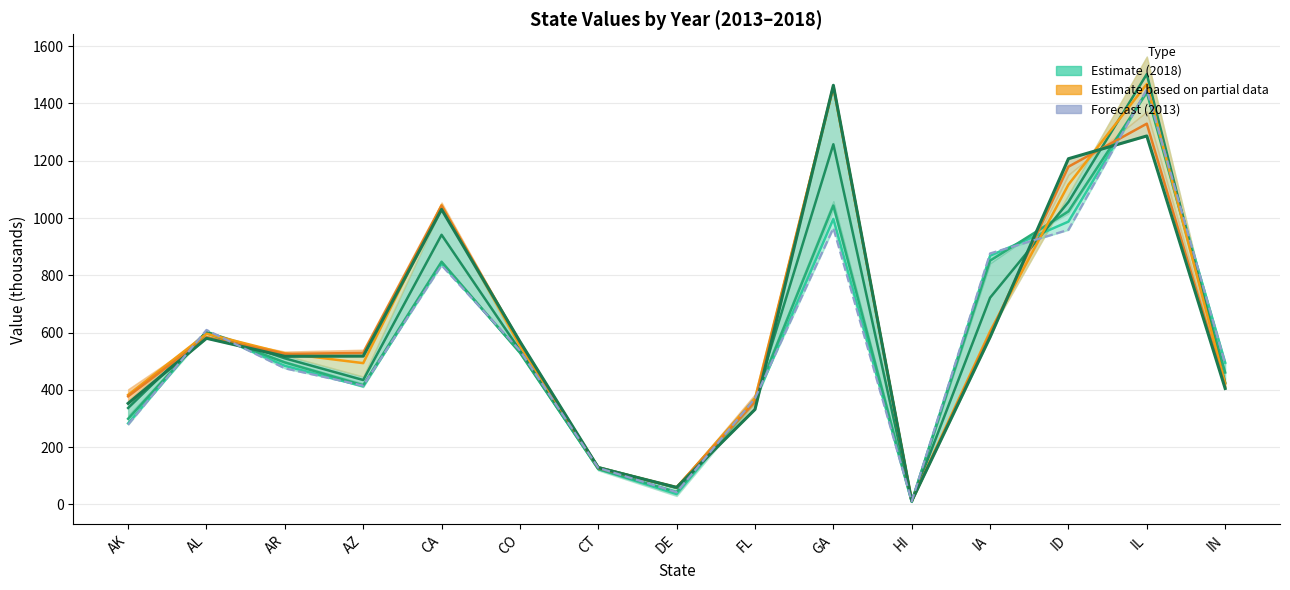

Which label corresponds to the largest value in the chart?

GA